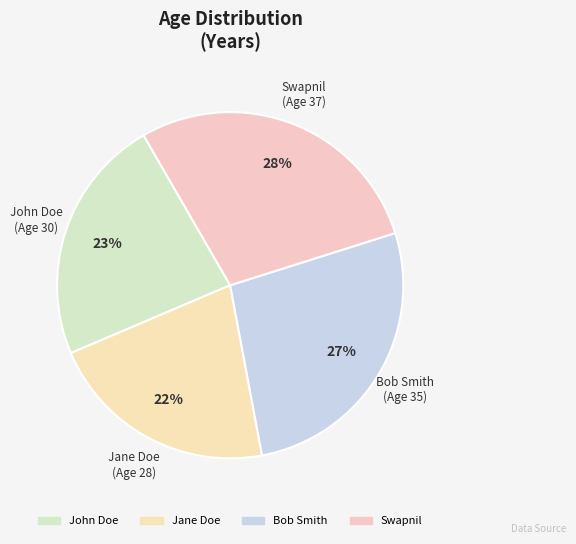

Approximately how many times larger is the value at Swapnil compared to Jane Doe?

1.3